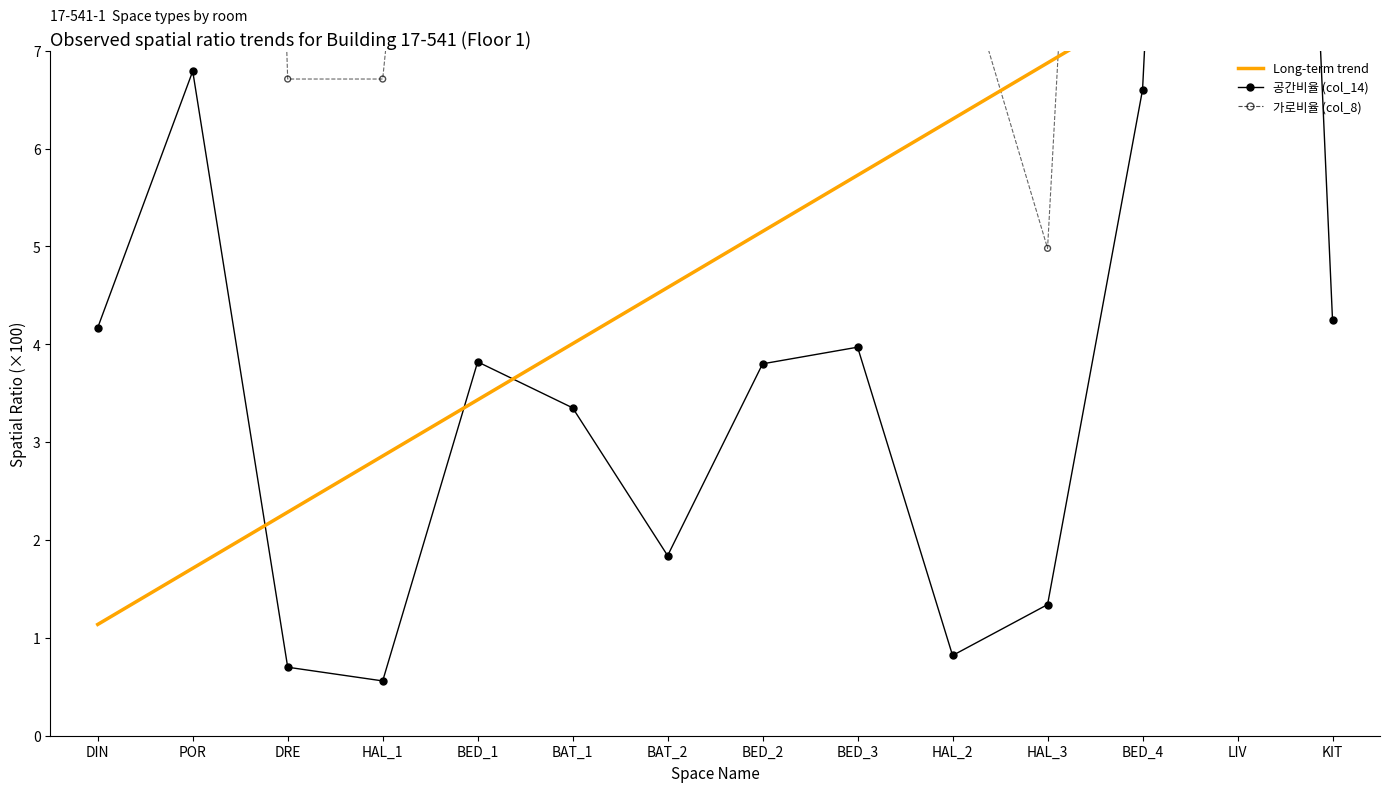

What is the total value across all series at BED_1?

23.5